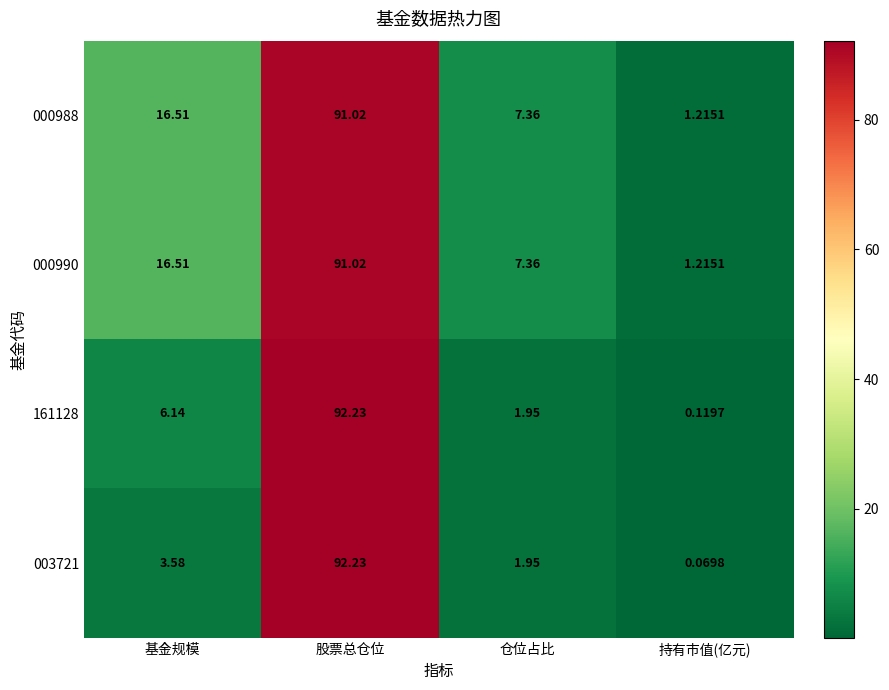

Is the value of 000990 at 持有市值(亿元) greater than the value of 161128 at 仓位占比?

No